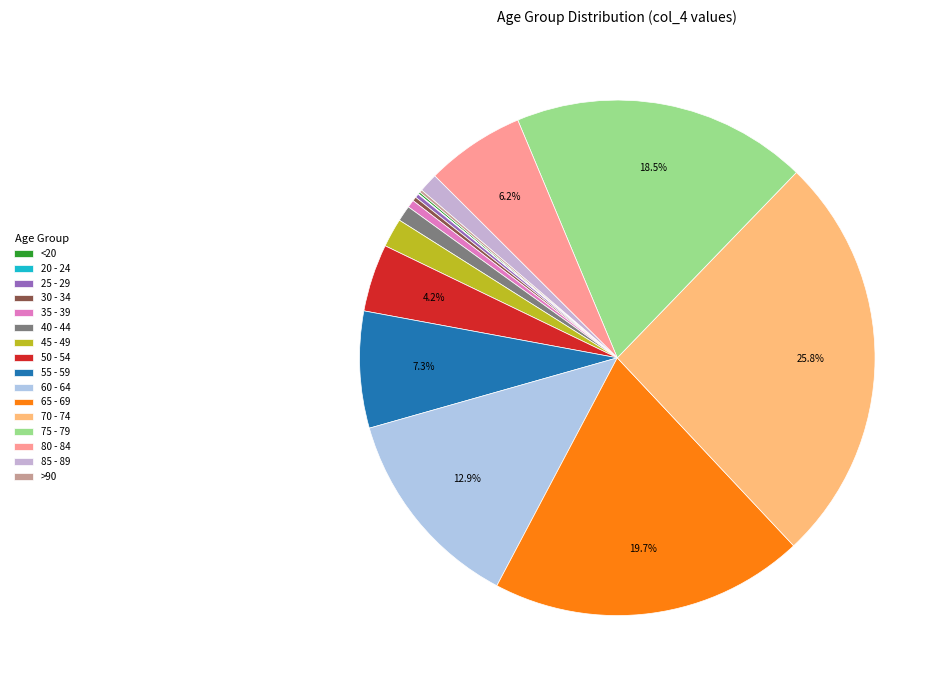

Which category has the smallest portion of the pie?

20 - 24